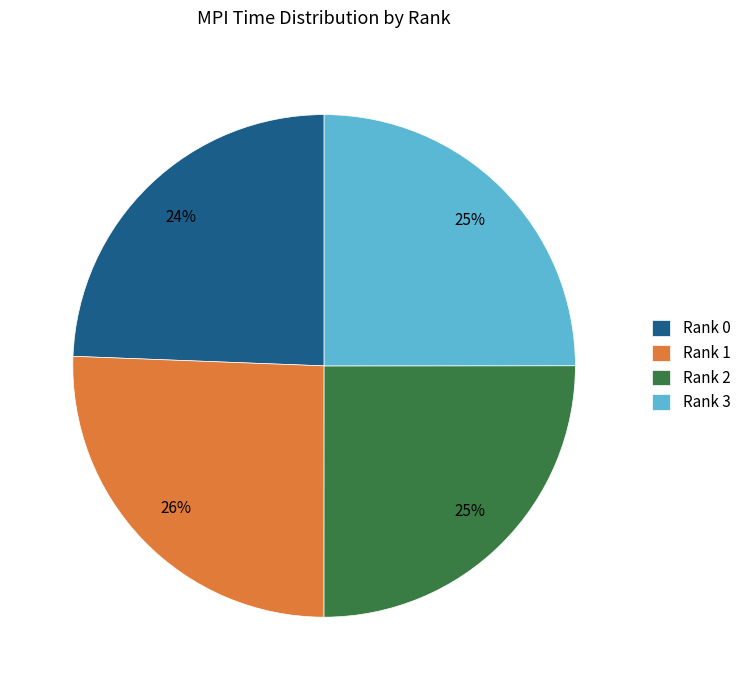

True or false: Rank 0 accounts for 24% of the total.

True